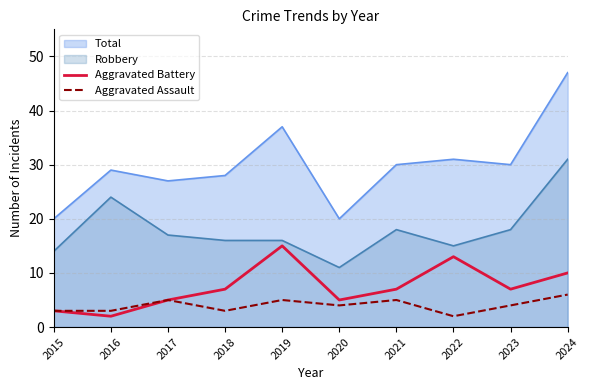

List the series in order of their peak value, highest first.

Total, Robbery, Aggravated Battery, Aggravated Assault